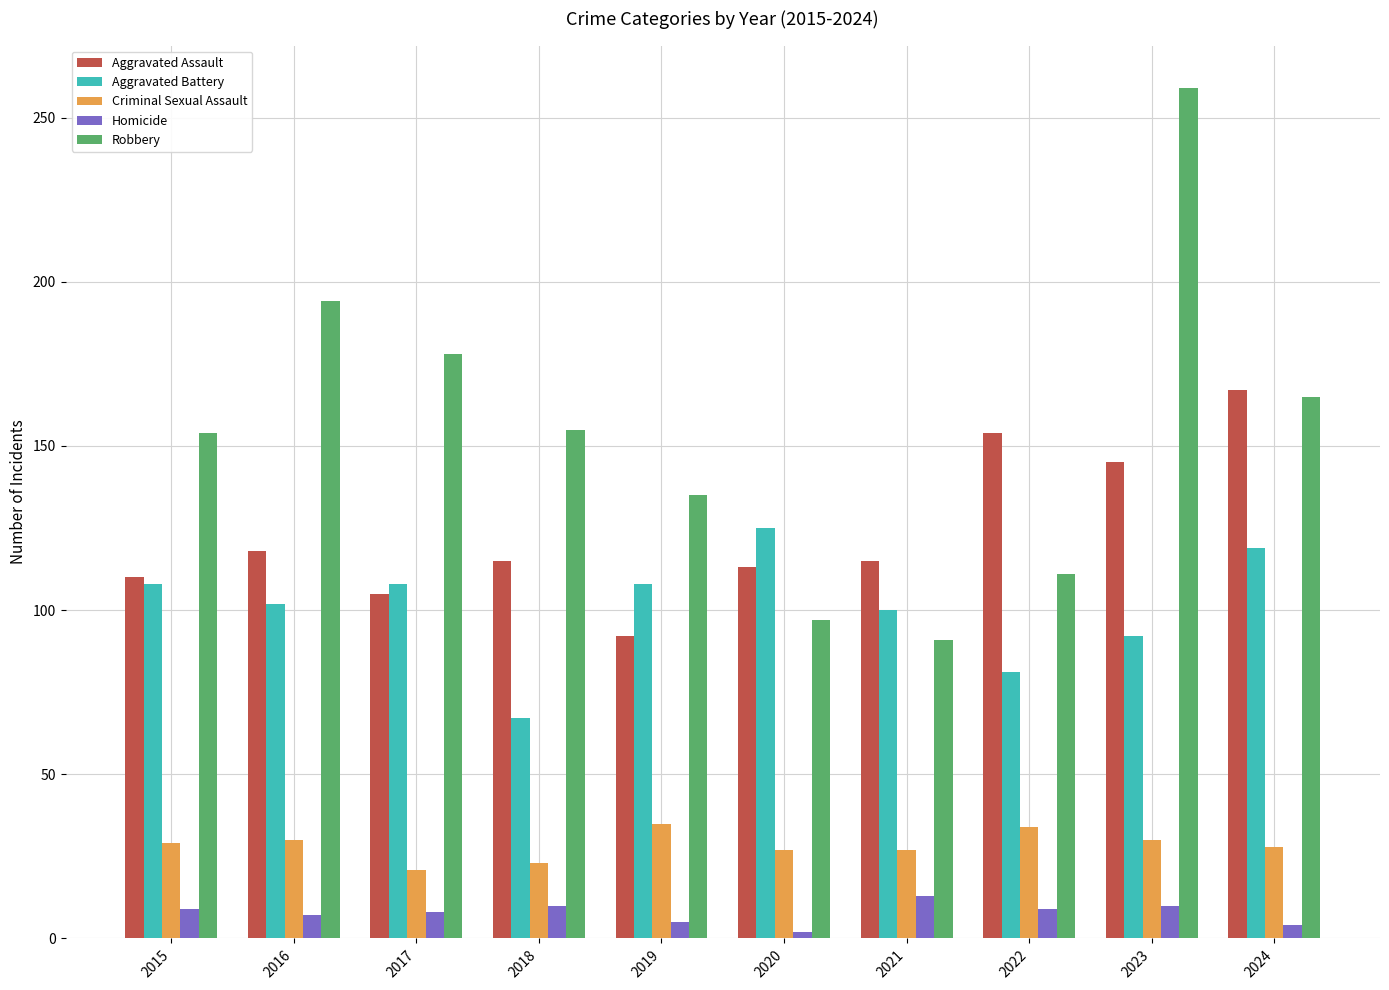

What is the minimum value for Aggravated Assault?

92